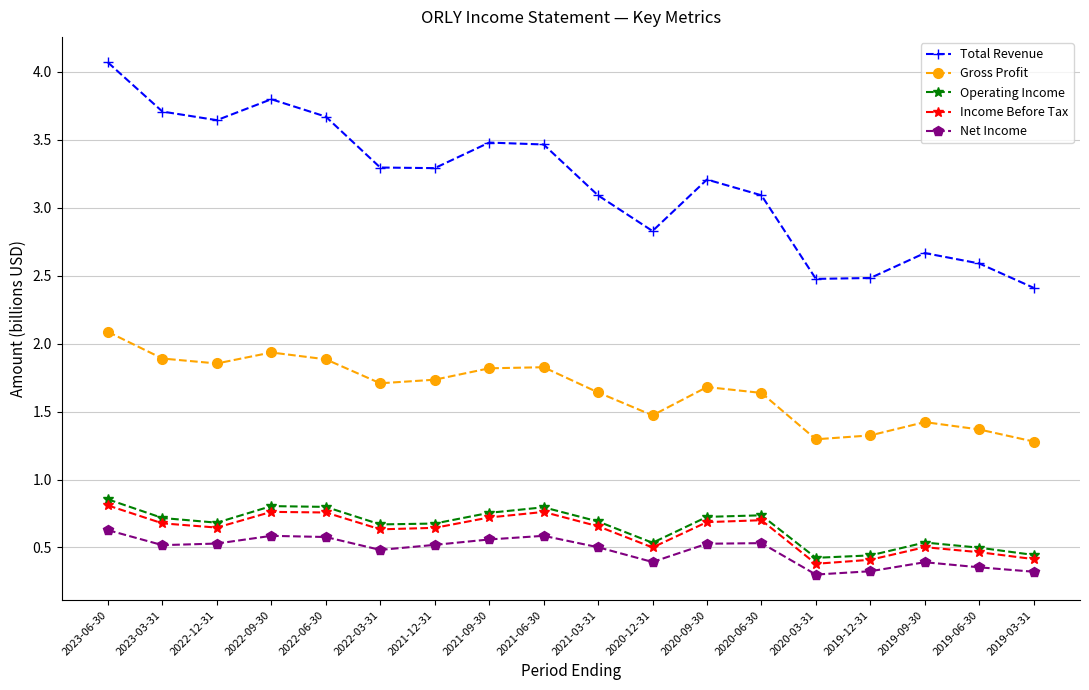

What is the difference between the highest and lowest values at 2019-09-30?

2.3